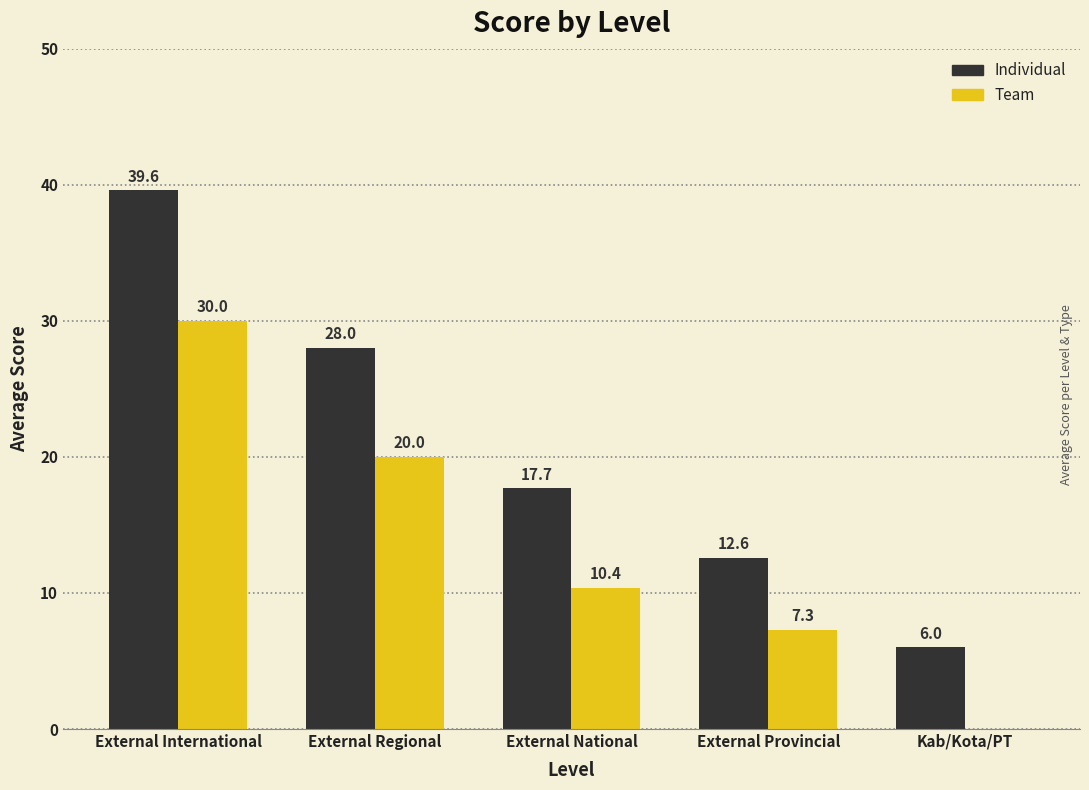

At which label does Team reach its peak?

External International